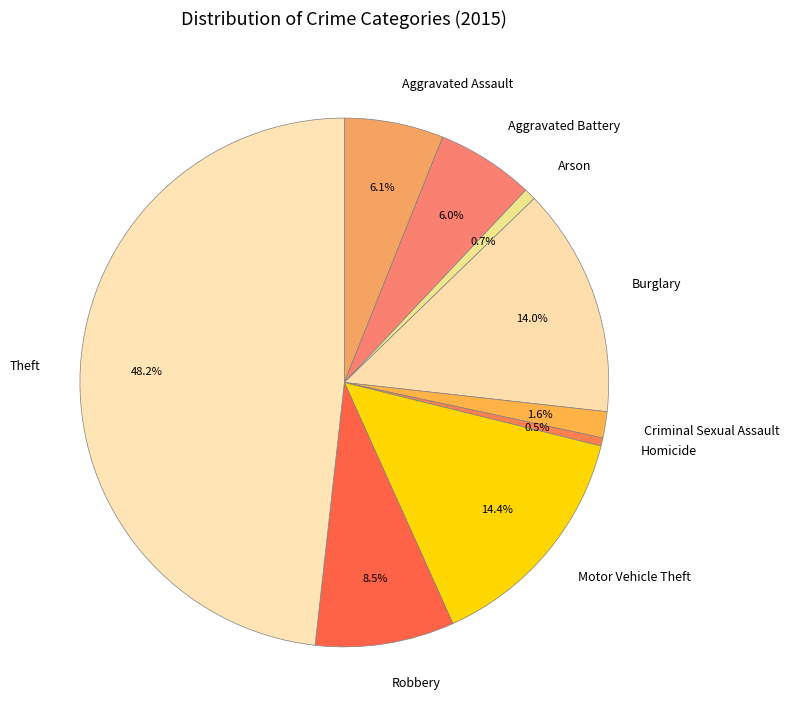

To the nearest percent, what is the average slice percentage?

11%